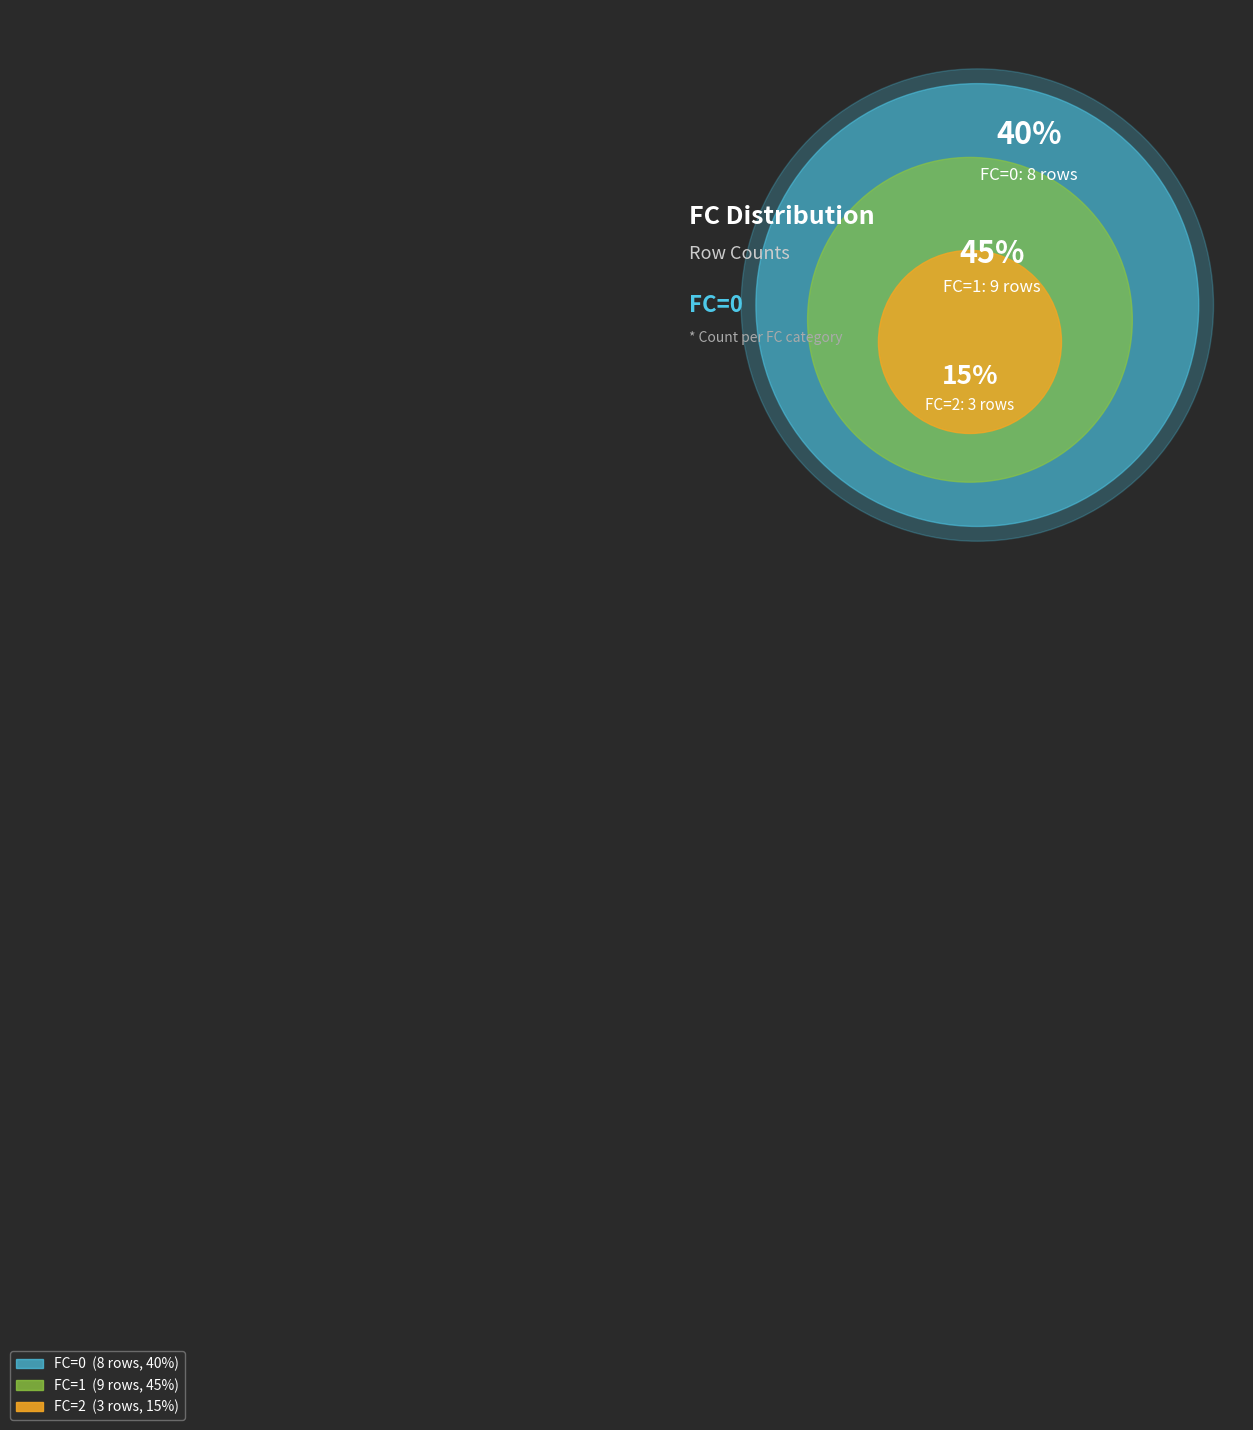

Which category has the smallest portion of the pie?

FC_2